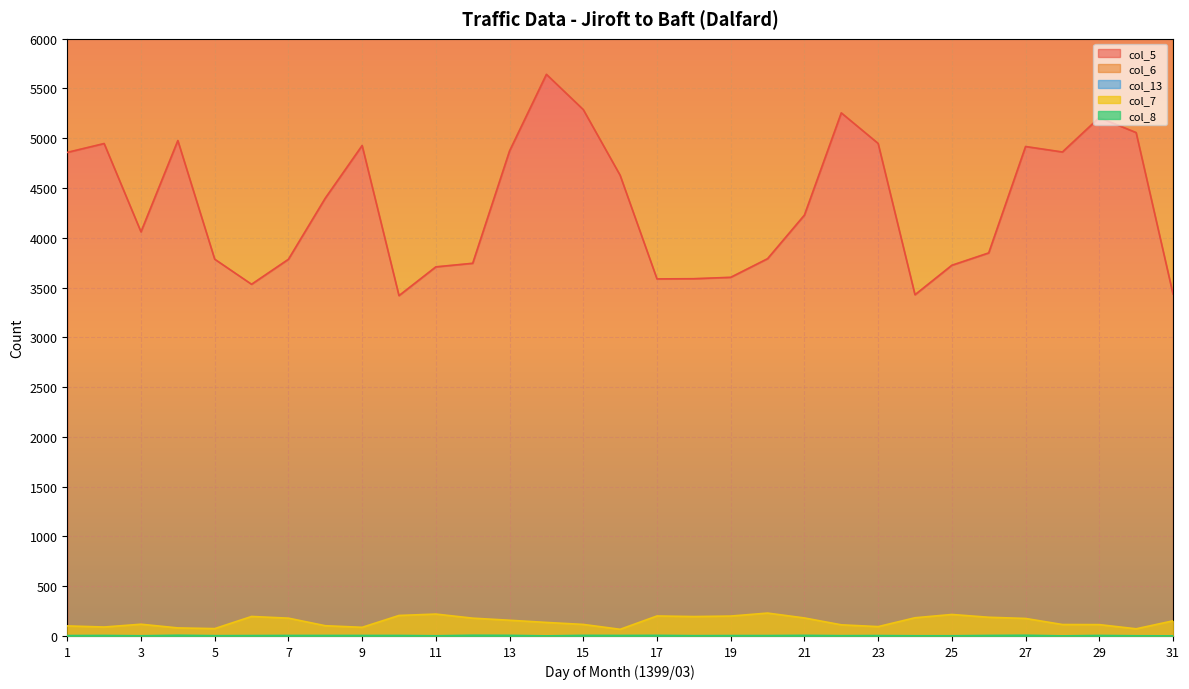

The col_5 (Total Vehicles) series shows 3533 at 6. True or false?

True